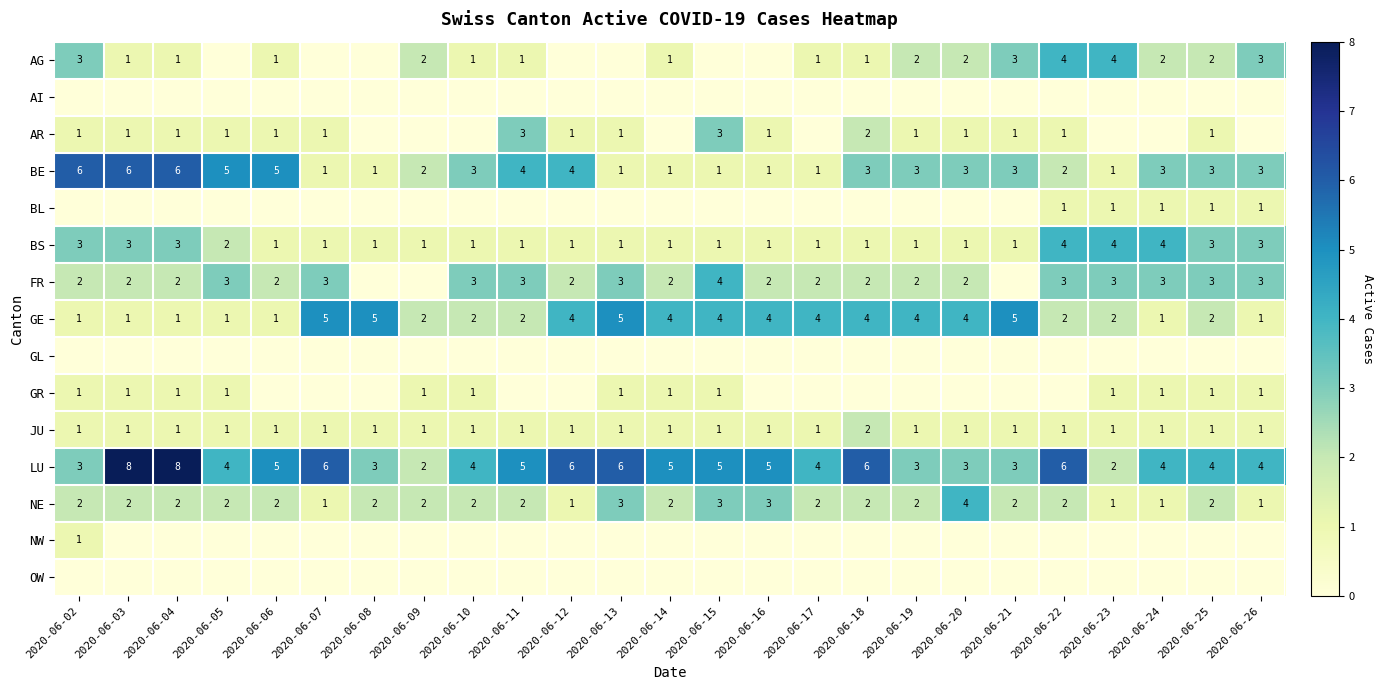

Count the BS values in the range 1 to 3.

22